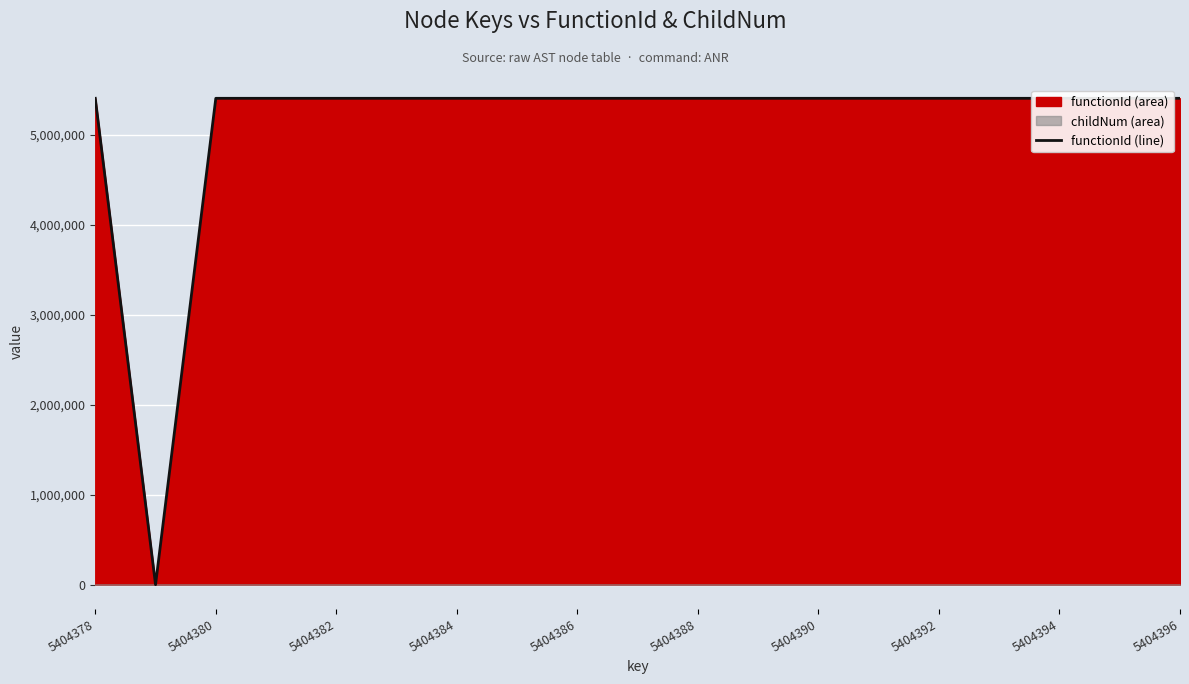

How many lines are shown in the chart?

1